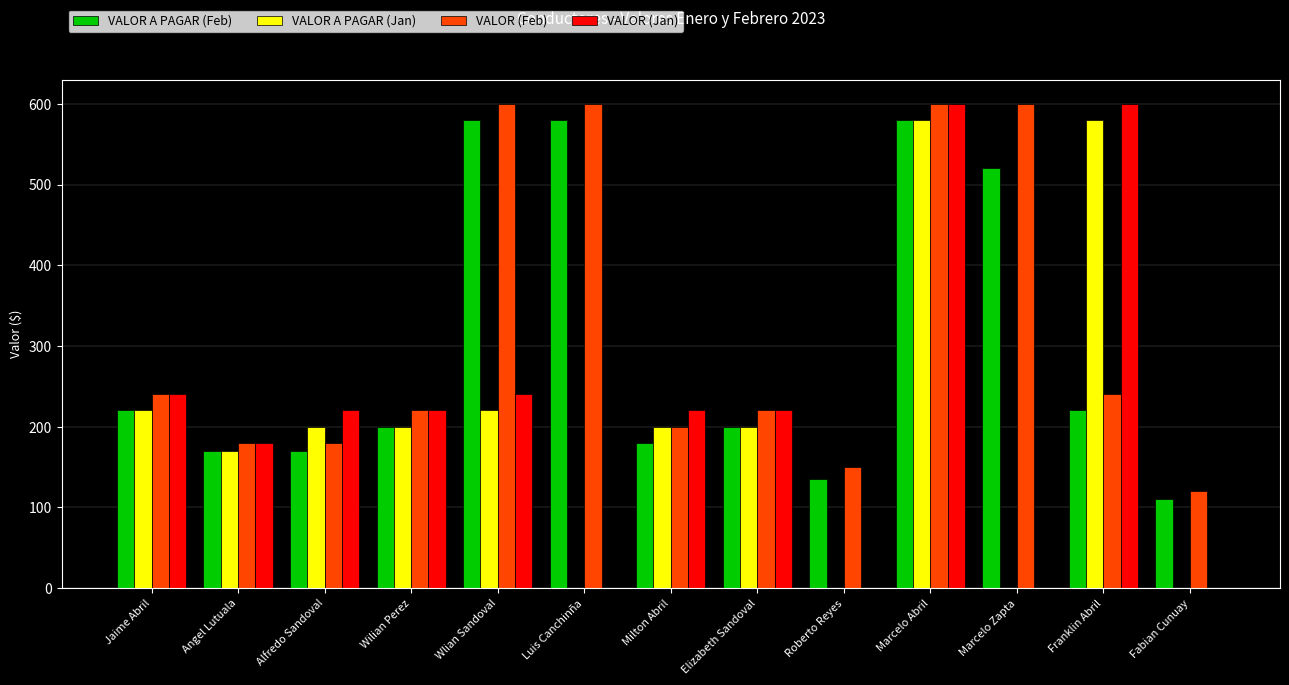

Reading left to right, what are all the values shown in this chart?

VALOR A PAGAR (Feb): Jaime Abril=220	Angel Lutuala=170	Alfredo Sandoval=170	Wilian Perez=200	Wlian Sandoval=580	Luis Canchinña=580	Milton Abril=180	Elizabeth Sandoval=200	Roberto Reyes=135	Marcelo Abril=580	Marcelo Zapta=520	Franklin Abril=220	Fabian Cunuay=110
VALOR A PAGAR (Jan): Jaime Abril=220	Angel Lutuala=170	Alfredo Sandoval=200	Wilian Perez=200	Wlian Sandoval=220	Luis Canchinña=0	Milton Abril=200	Elizabeth Sandoval=200	Roberto Reyes=0	Marcelo Abril=580	Marcelo Zapta=0	Franklin Abril=580	Fabian Cunuay=0
VALOR (Feb): Jaime Abril=240	Angel Lutuala=180	Alfredo Sandoval=180	Wilian Perez=220	Wlian Sandoval=600	Luis Canchinña=600	Milton Abril=200	Elizabeth Sandoval=220	Roberto Reyes=150	Marcelo Abril=600	Marcelo Zapta=600	Franklin Abril=240	Fabian Cunuay=120
VALOR (Jan): Jaime Abril=240	Angel Lutuala=180	Alfredo Sandoval=220	Wilian Perez=220	Wlian Sandoval=240	Luis Canchinña=0	Milton Abril=220	Elizabeth Sandoval=220	Roberto Reyes=0	Marcelo Abril=600	Marcelo Zapta=0	Franklin Abril=600	Fabian Cunuay=0